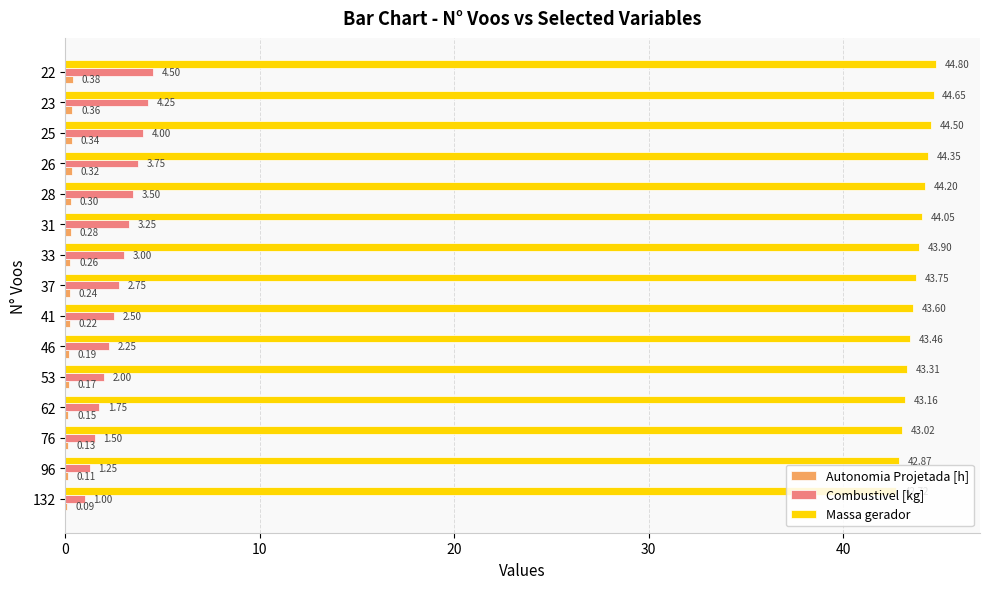

Between 62 and 53, which series saw the biggest shift?

Combustivel [kg]